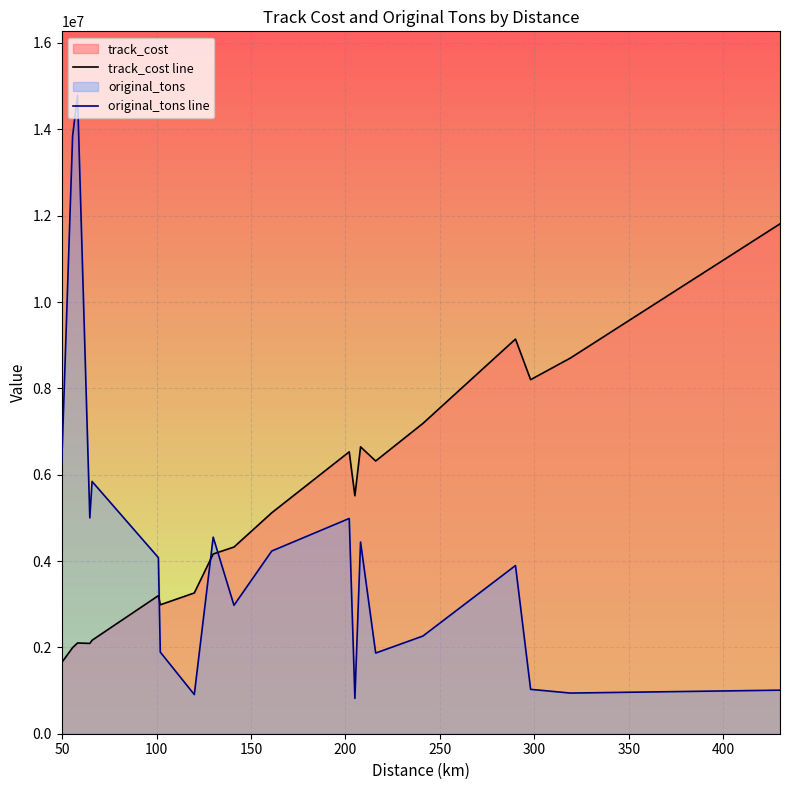

Rank the series by their maximum value, from highest to lowest.

original_tons line, track_cost line